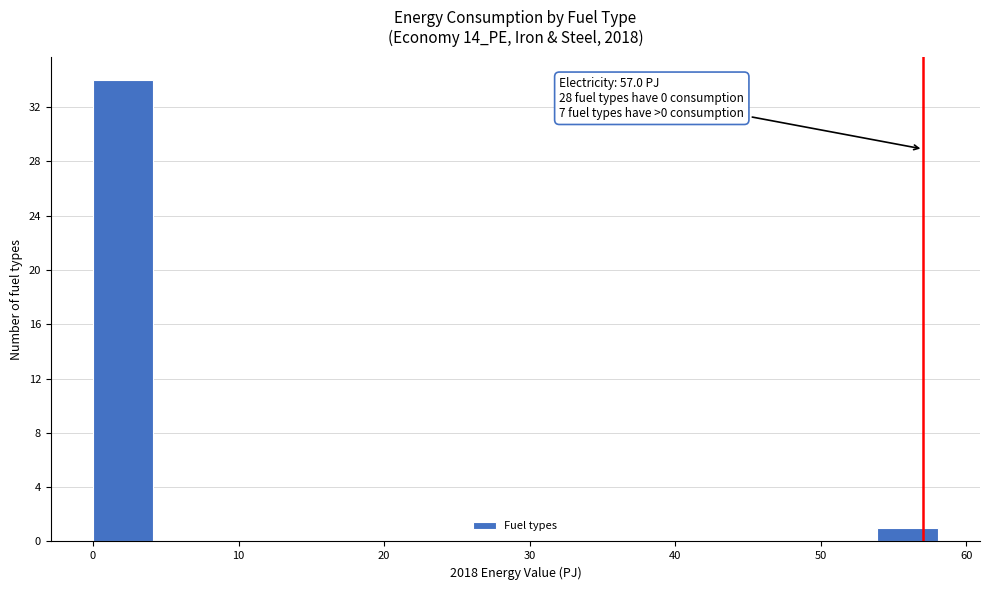

Which range on the x-axis has the tallest bar?

0 to 4